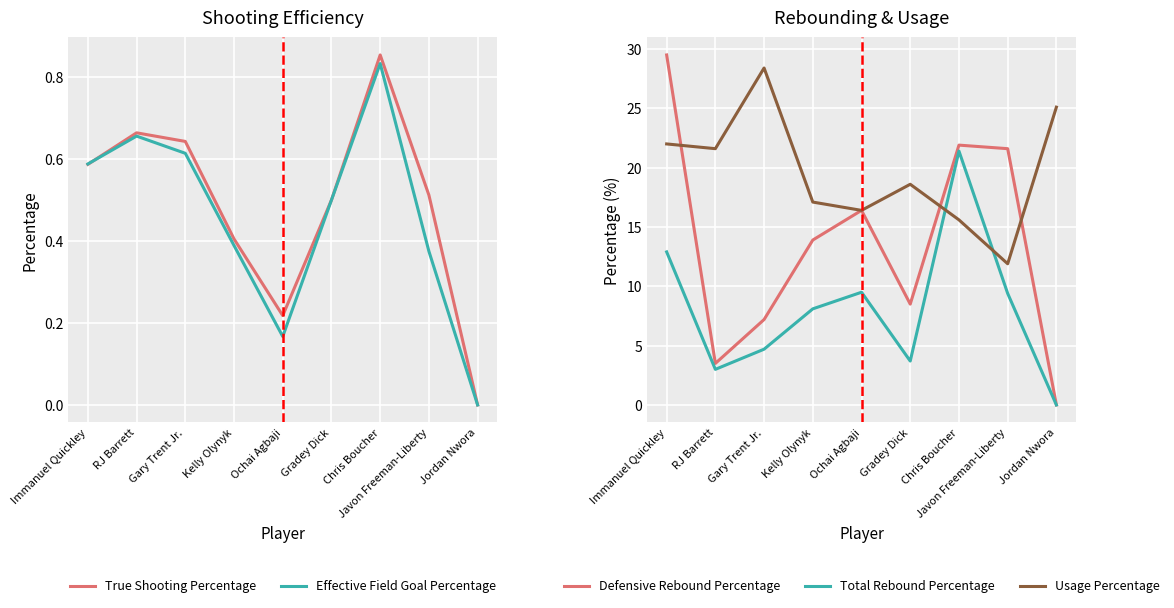

What is the sum of the Defensive Rebound Percentage values at Gradey Dick and Gary Trent Jr.?

15.7